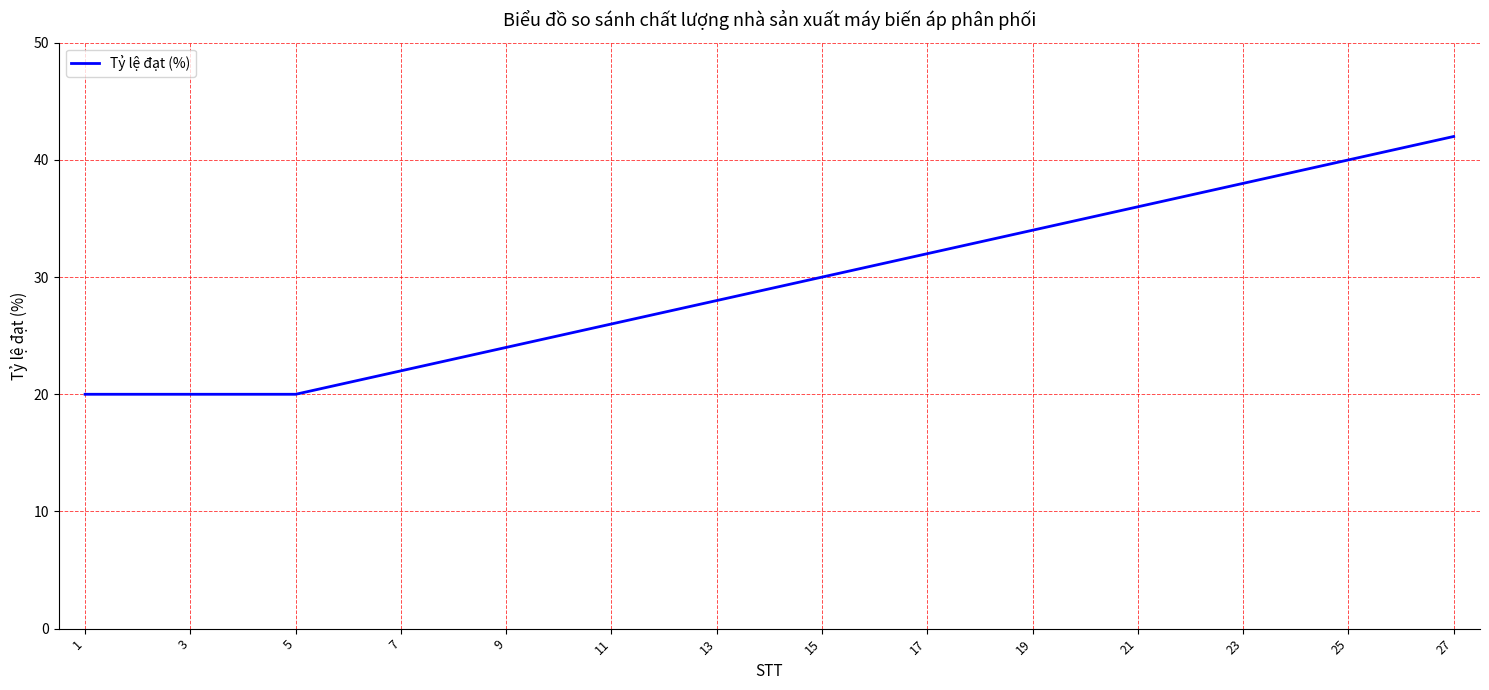

What is the smallest value displayed?

20